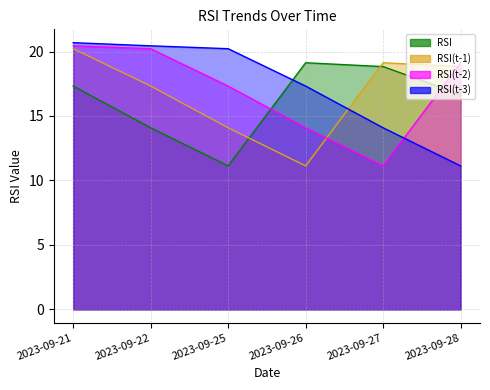

How many lines are shown in the chart?

4